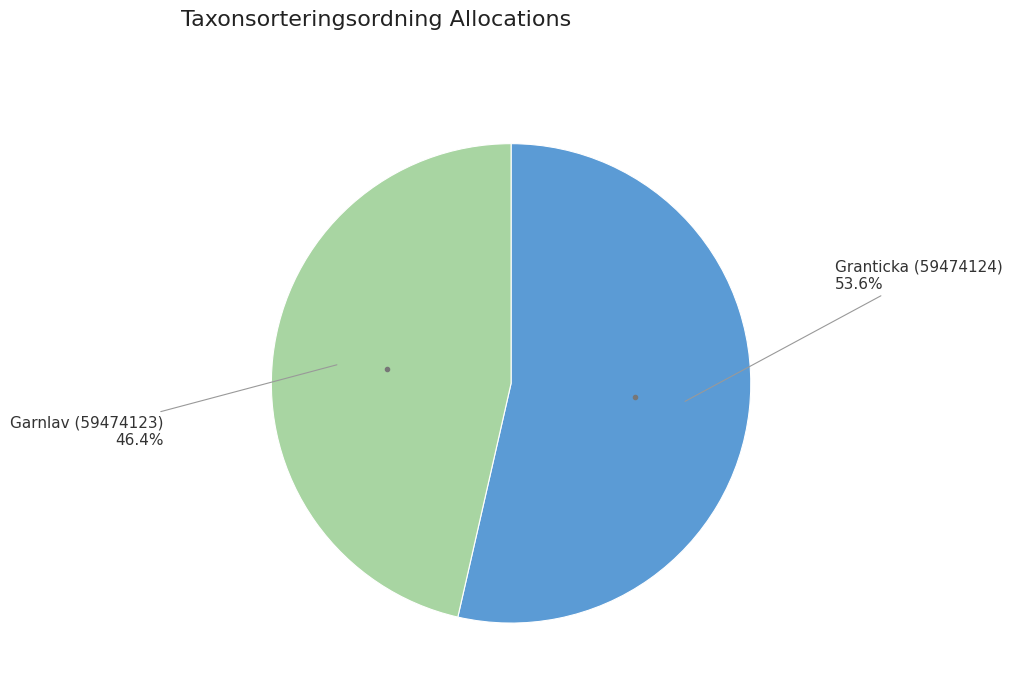

Does any single category account for the majority?

Yes